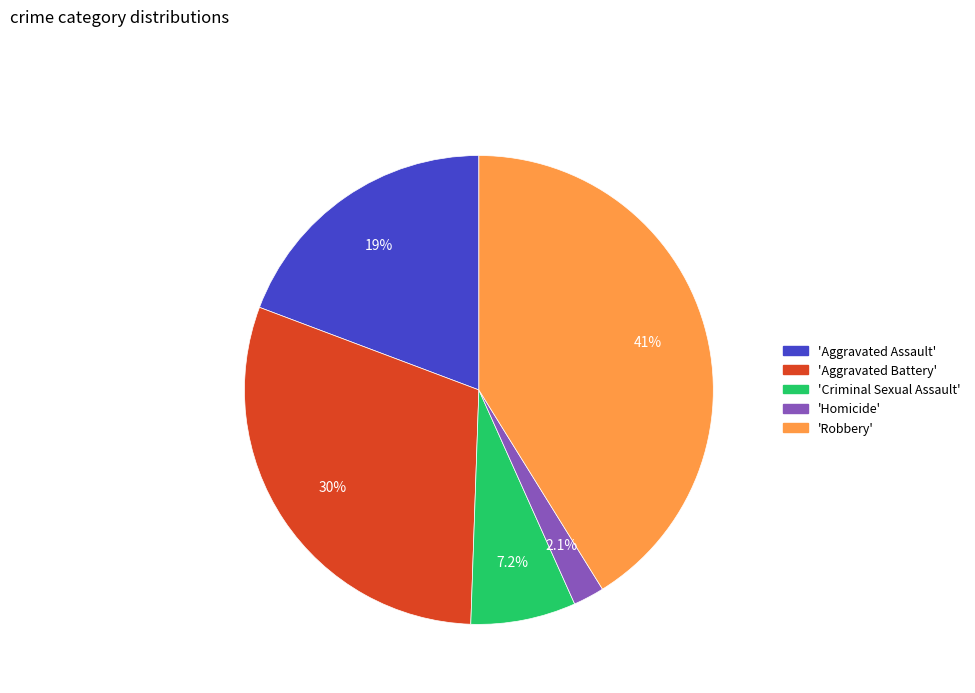

How many slices are in this pie chart?

5